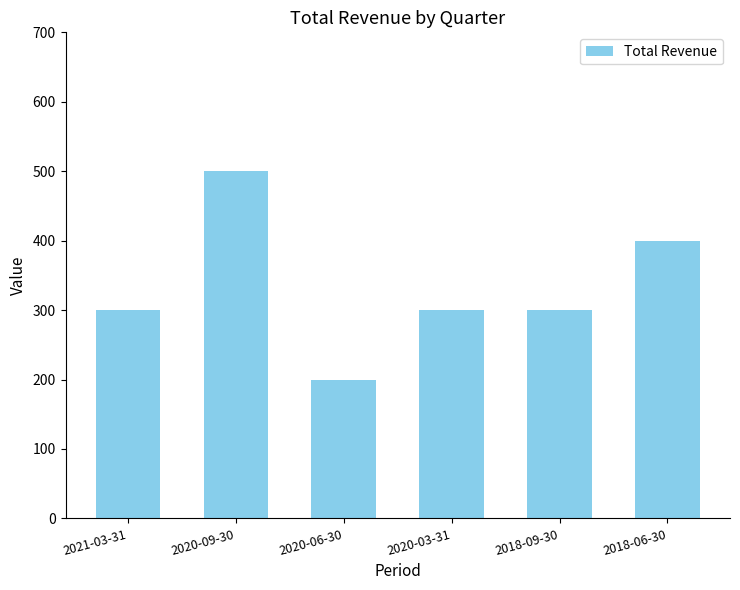

What is the ratio of the value at 2020-03-31 to the value at 2021-03-31?

1.0